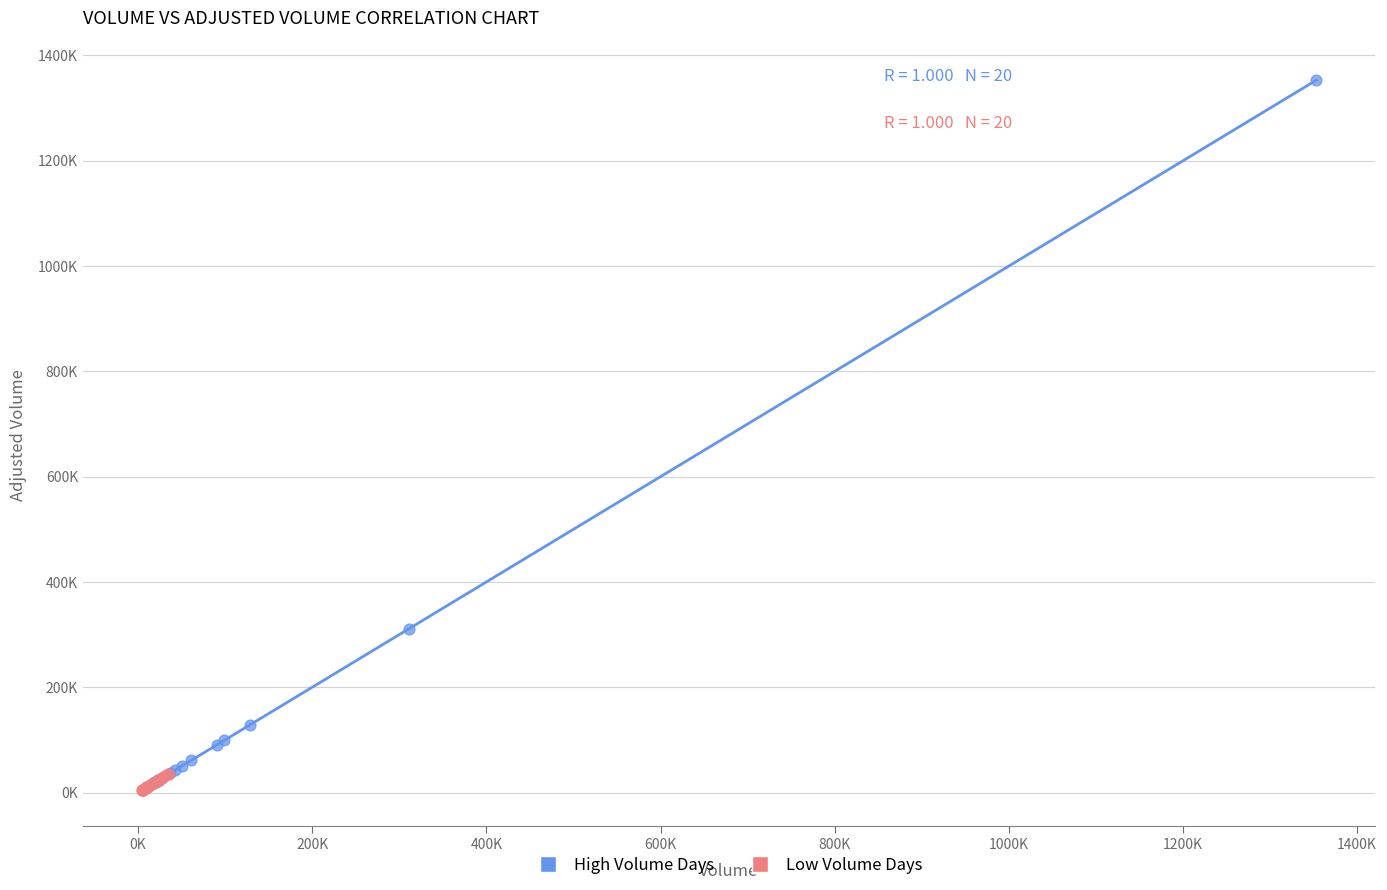

Which series contains the highest Y value?

High Volume Days